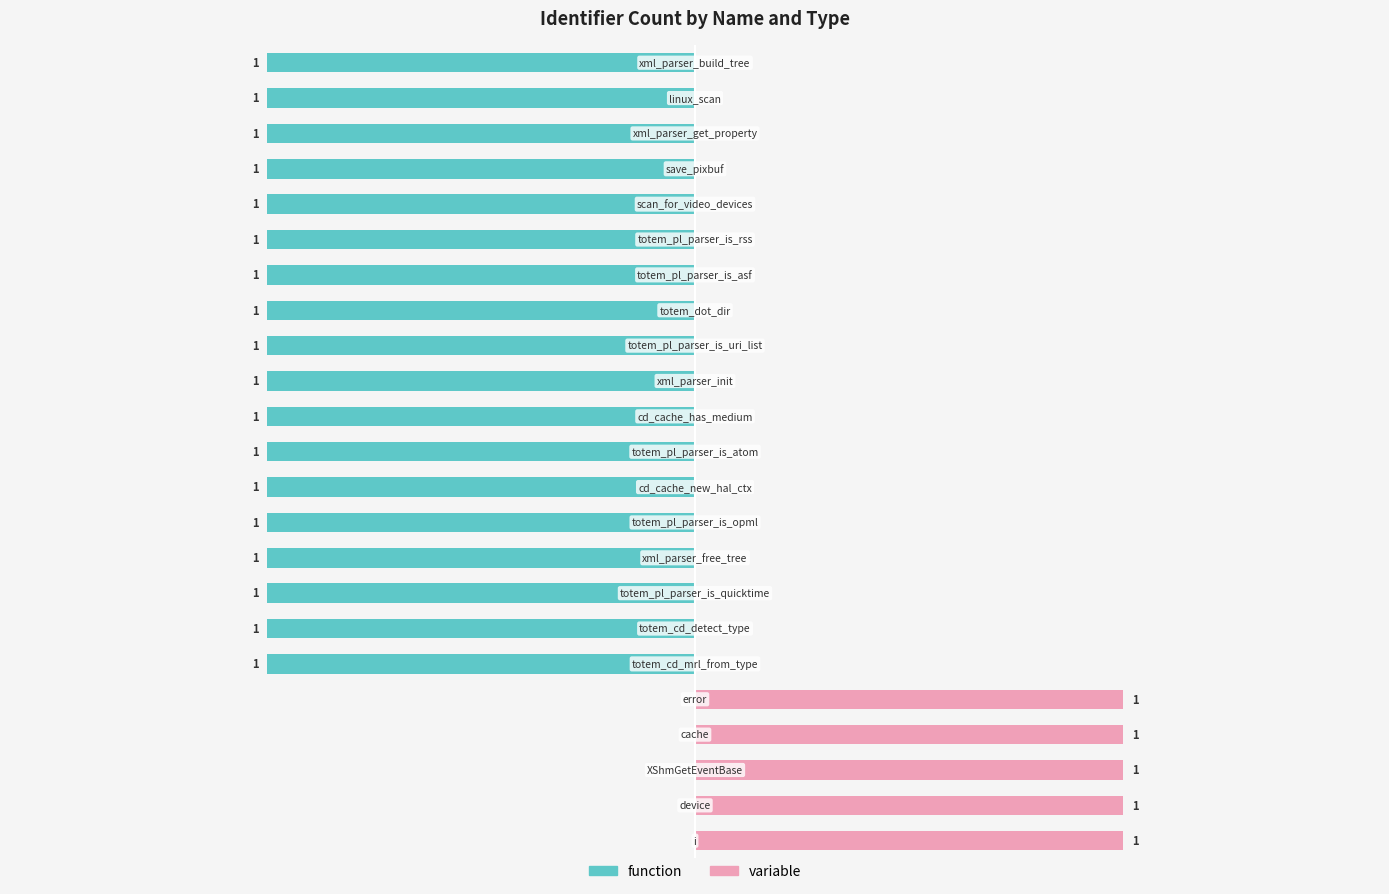

Between 14 and 4, which is larger?

14